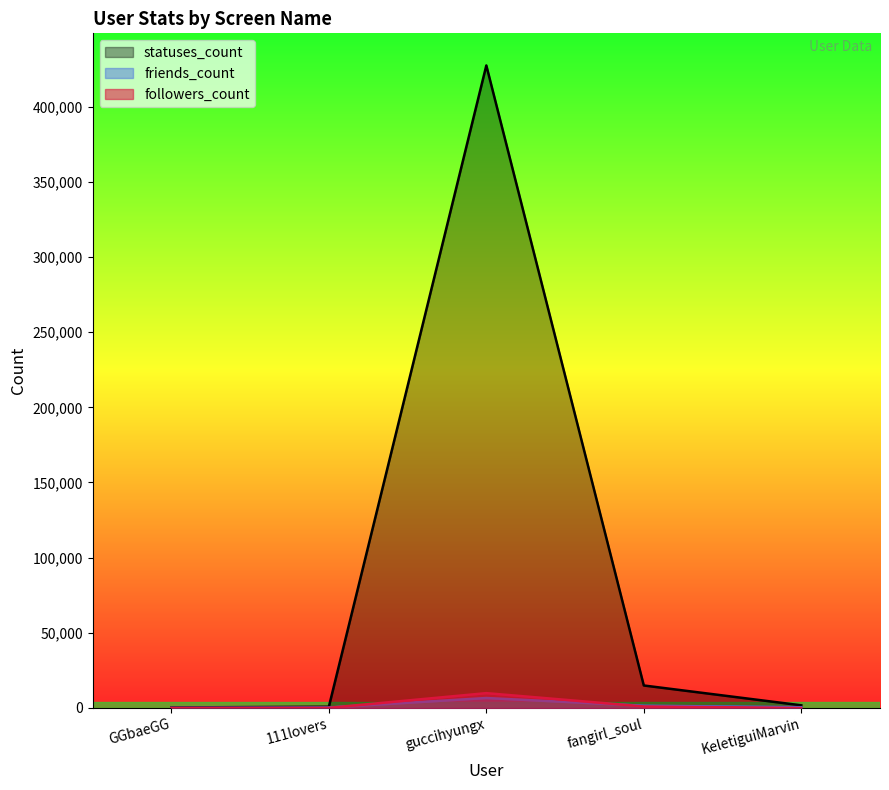

Which series has the largest range (max minus min)?

statuses_count